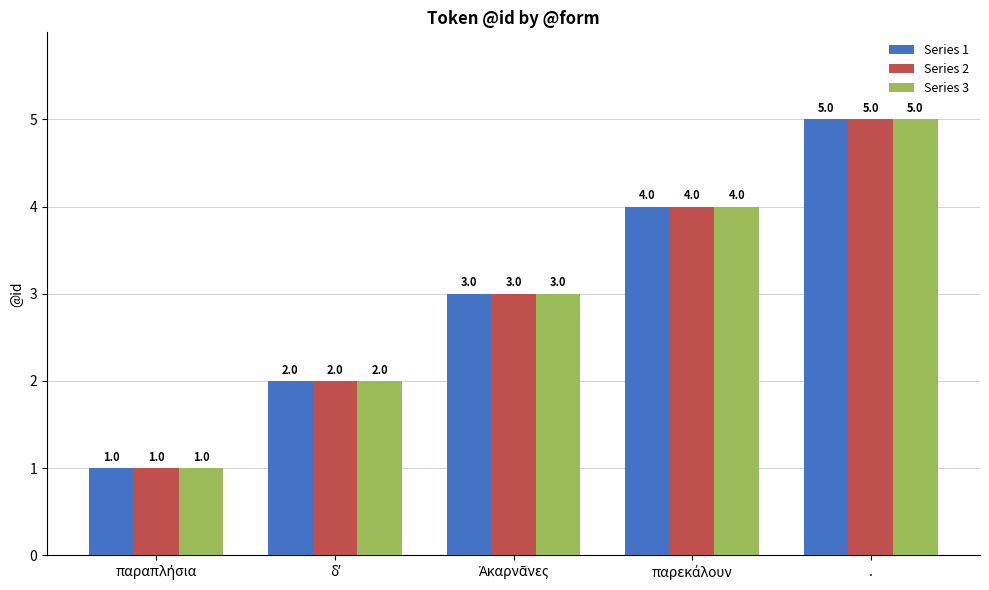

What is the label of the 1st bar from the right?

.